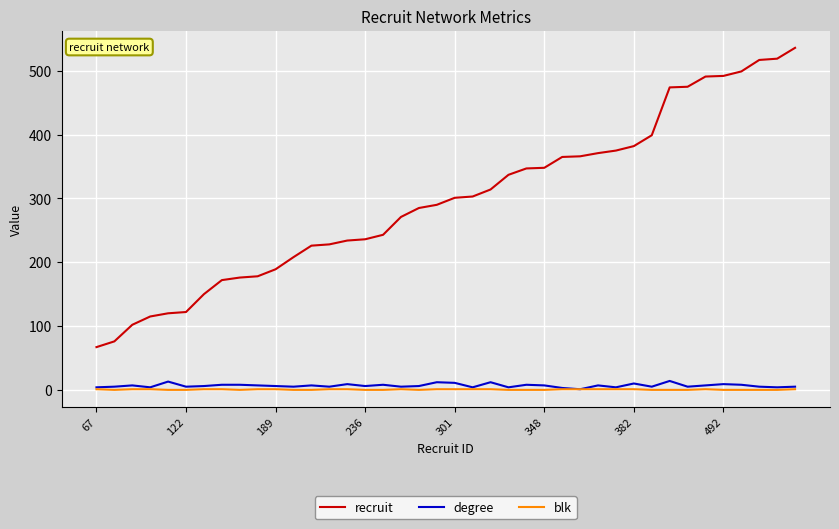

Which series has the largest range (max minus min)?

recruit